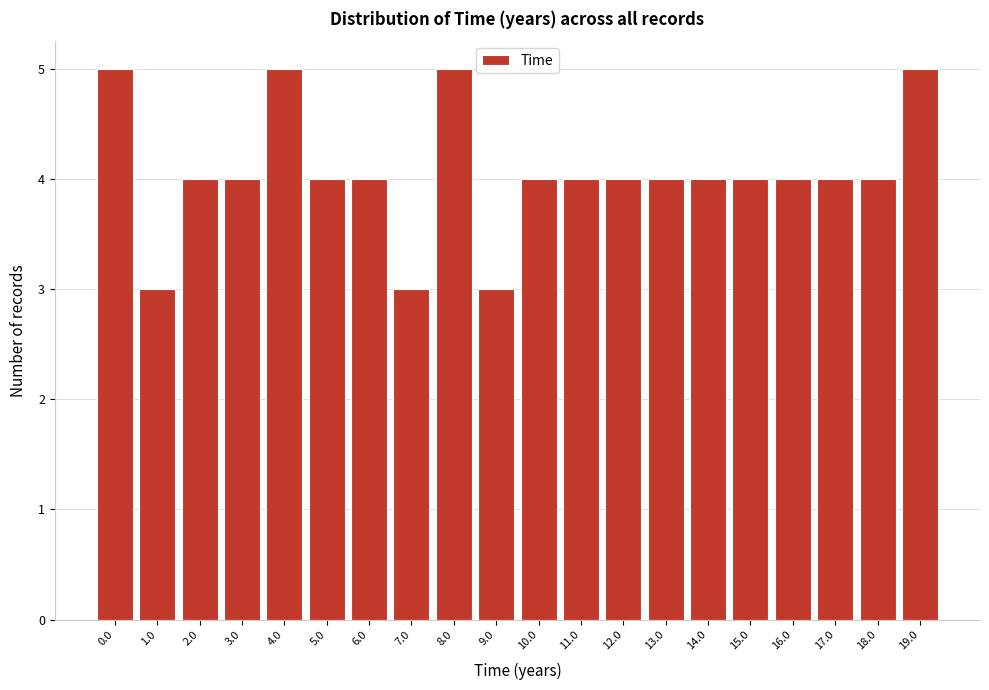

Reading left to right, extract all data points from this chart.

5	3	4	4	5	4	4	3	5	3	4	4	4	4	4	4	4	4	4	5